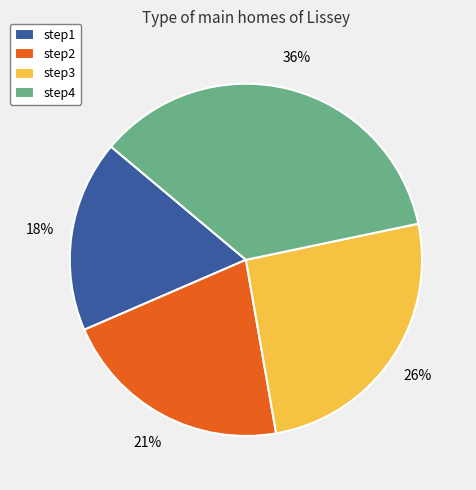

To the nearest percent, what portion does step3 represent?

26%